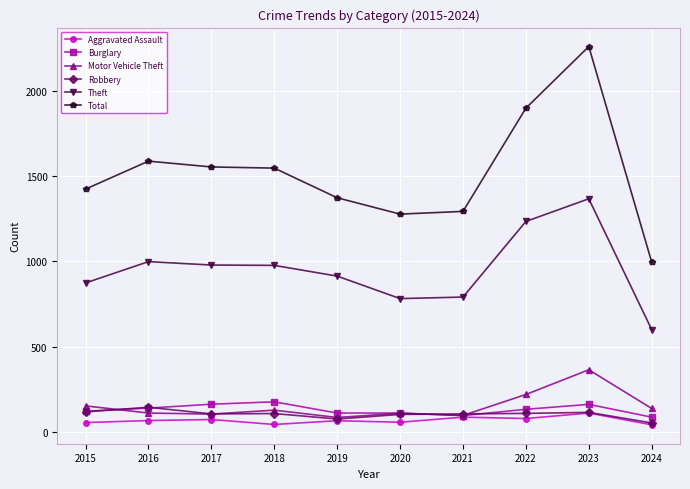

After their last crossing, which series has the higher values: Robbery or Motor Vehicle Theft?

Motor Vehicle Theft